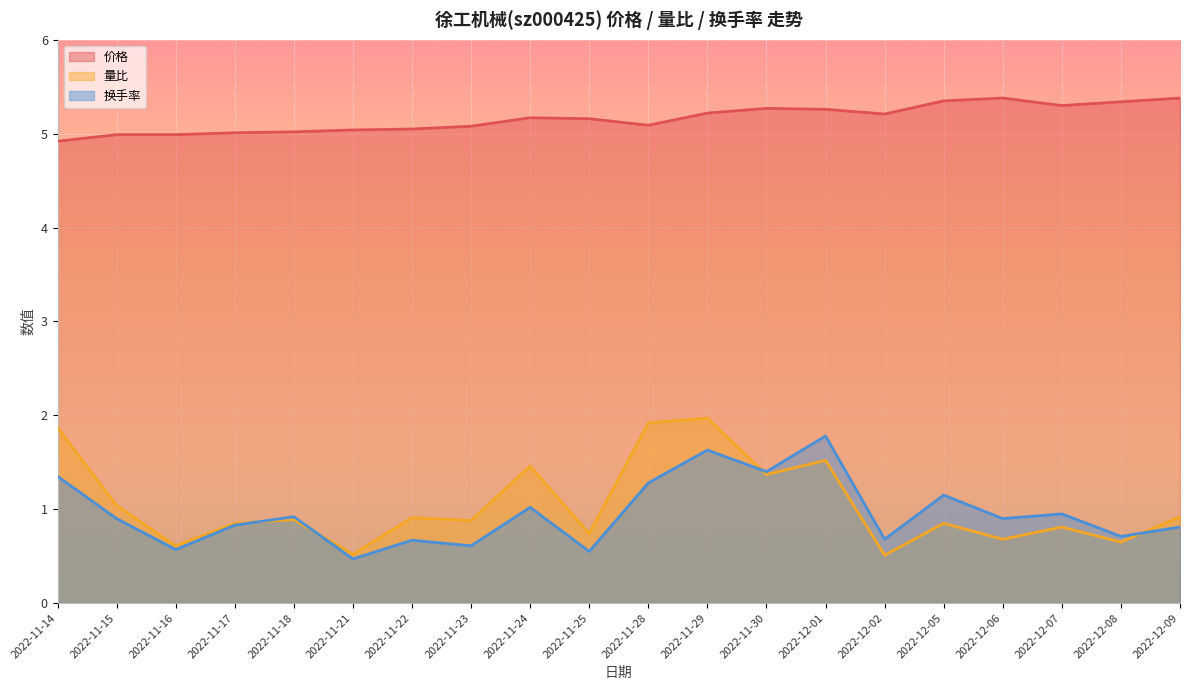

Is it true that 价格 equals 5.1 at 2022-11-23?

True